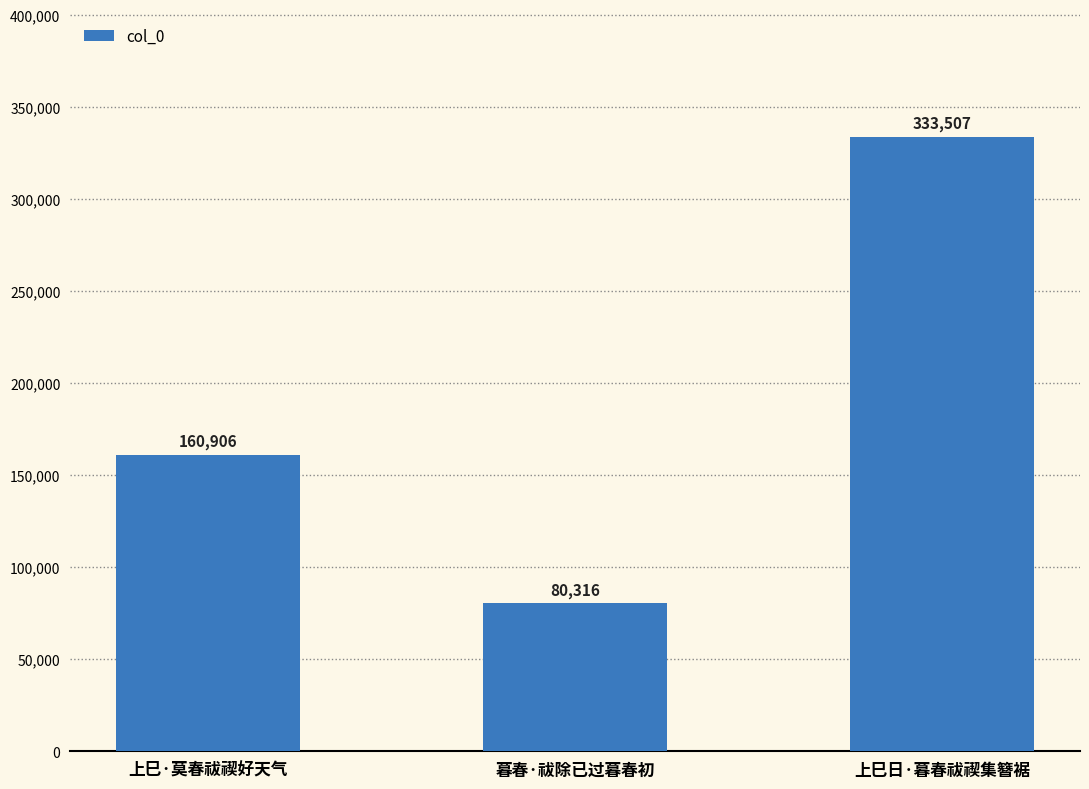

Which label corresponds to the smallest value in the chart?

暮春·祓除已过暮春初